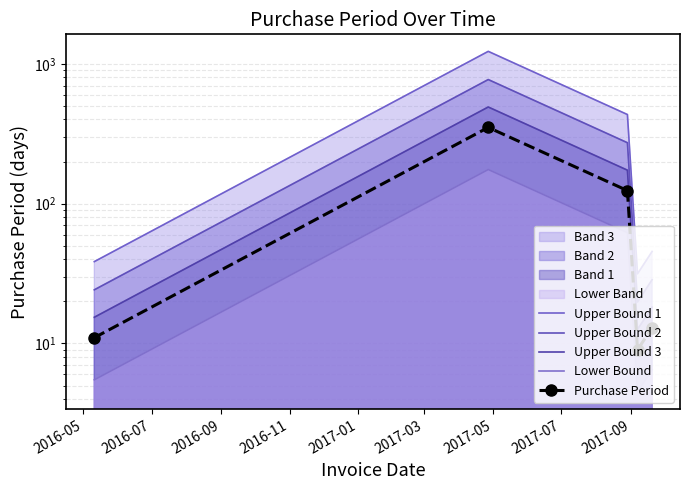

Is the value of Lower Bound at 2016-11 greater than the value of Upper Bound 3 at 2016-09?

No